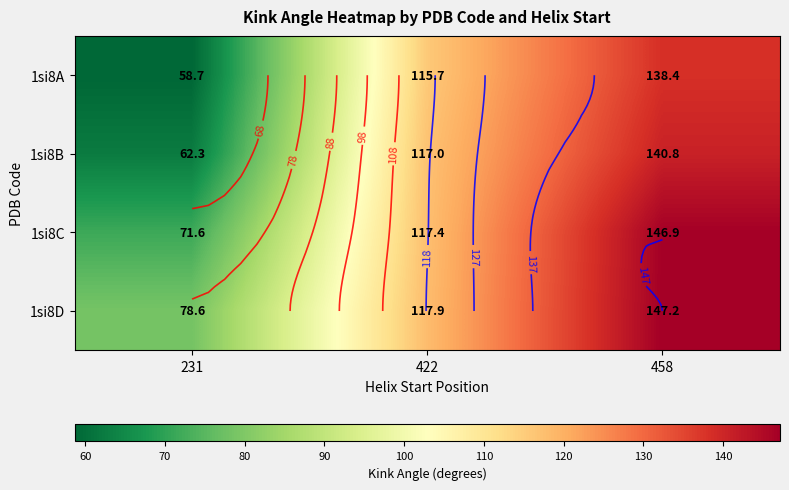

At how many categories does at least one series exceed 101?

2